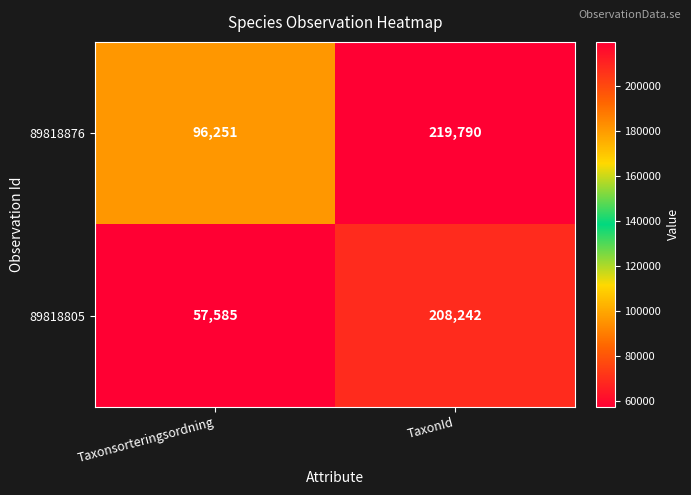

What is the maximum value for 89818805?

208242